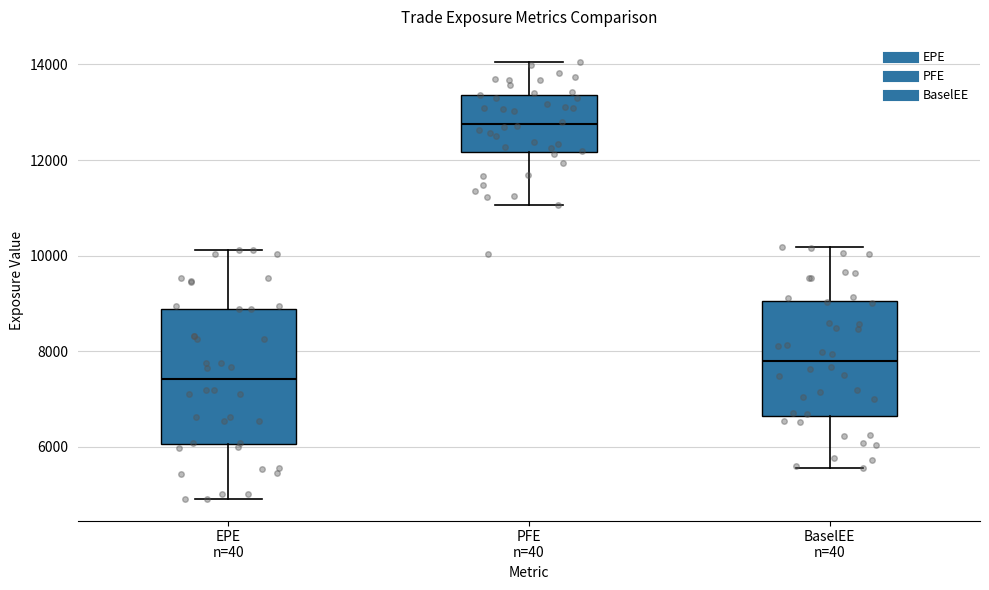

Reading left to right, read every box against the y-axis: the position of its median line, the range the box covers, and the ends of its whiskers. The values are not printed on the chart, so give them approximately, as read against the axis.

EPE n=40: median 7400, box 6000 to 8800, whiskers 5000 to 10200
PFE n=40: median 12800, box 12200 to 13400, whiskers 11000 to 14000
BaselEE n=40: median 7800, box 6600 to 9000, whiskers 5600 to 10200